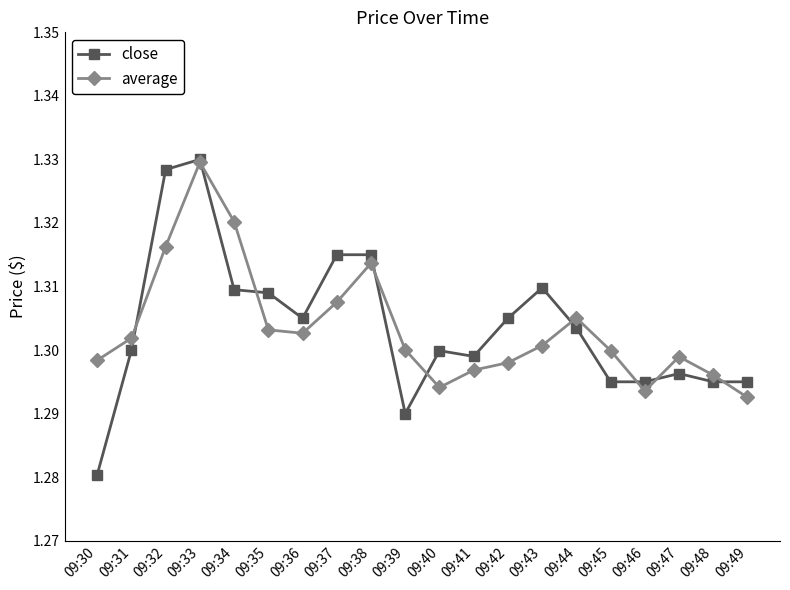

At which category does the chart reach its peak across all series?

09:33